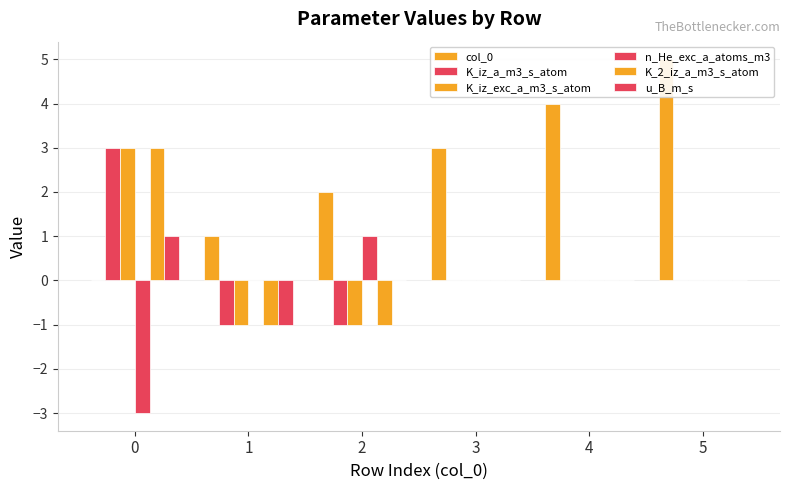

The value of u_B_m_s at 1 is -1. True or false?

True